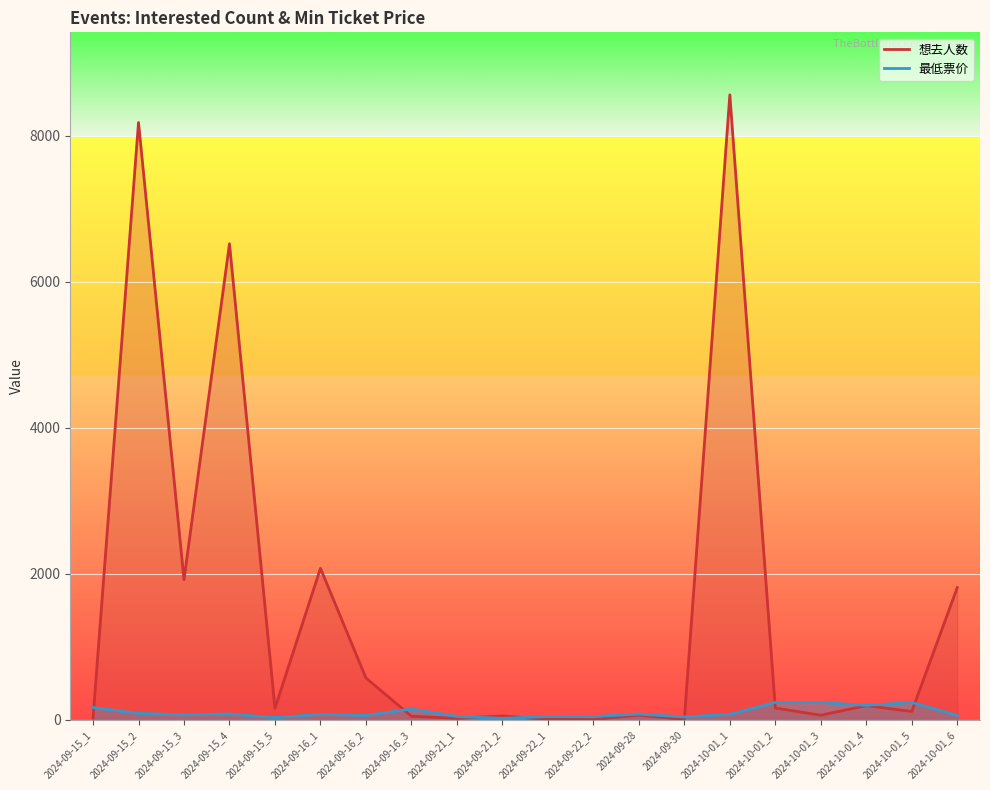

What is the difference between the 想去人数 values at 2024-09-16_3 and 2024-09-16_1?

2027